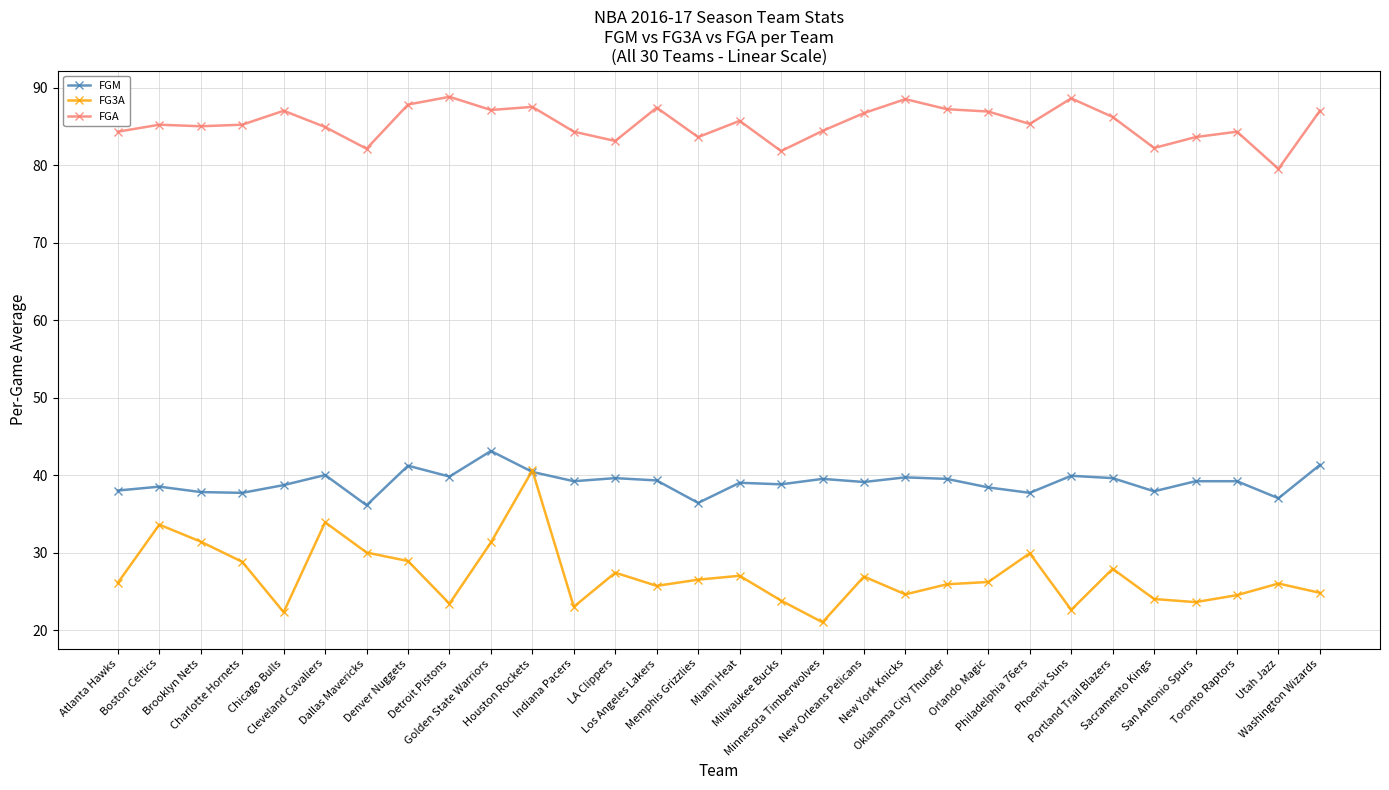

Which series has the widest spread of values?

FG3A